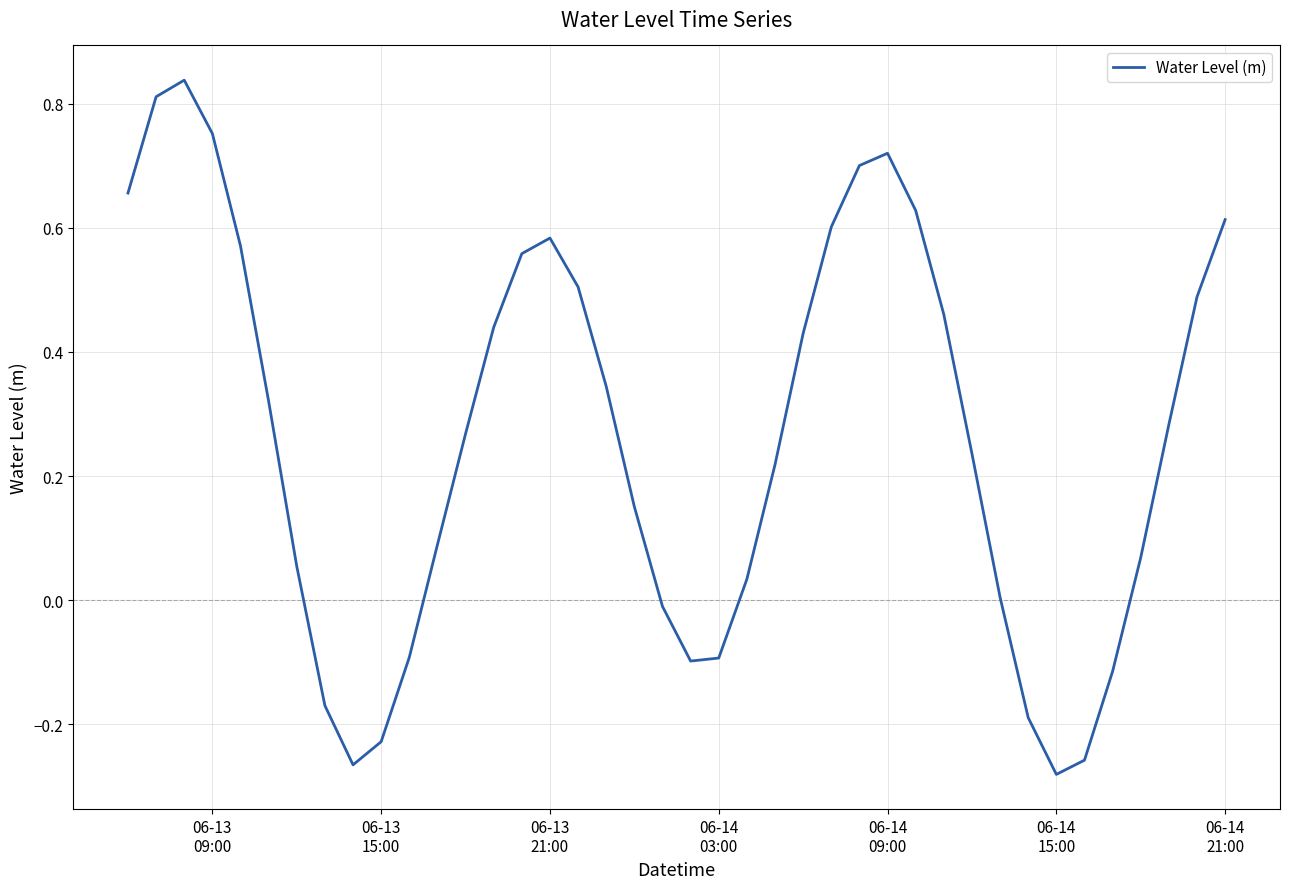

Is this an area chart (filled region under the line)?

No